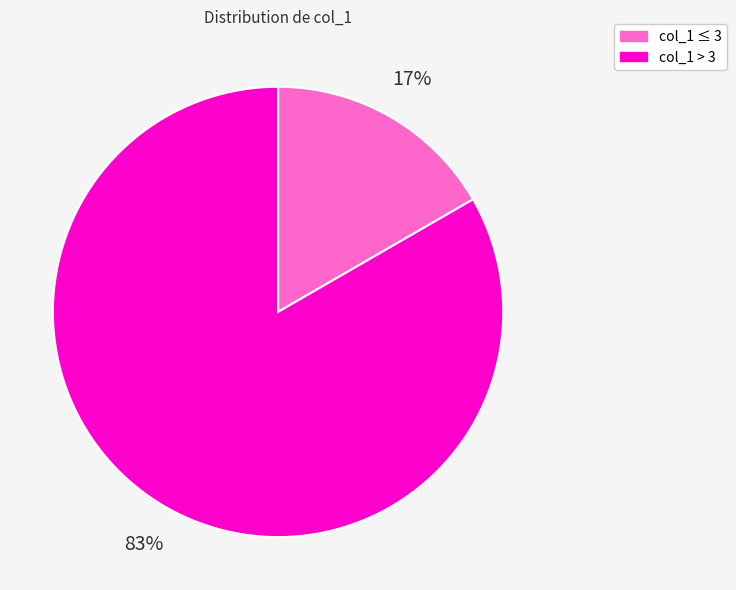

To the nearest percent, what is the average slice percentage?

50%